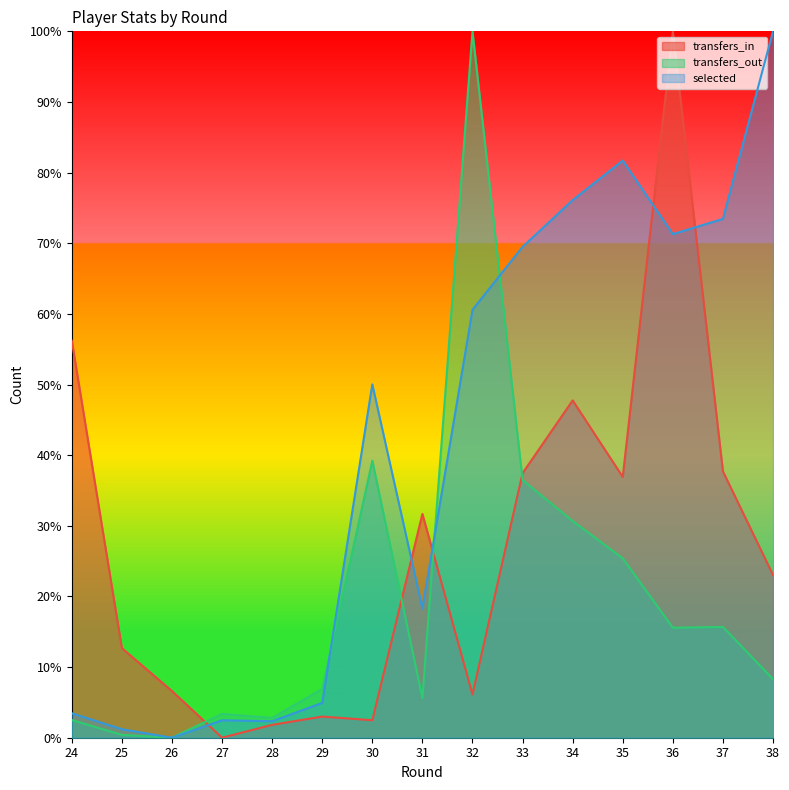

In transfers_in, how many points are lower than both neighbors (excluding endpoints)?

4